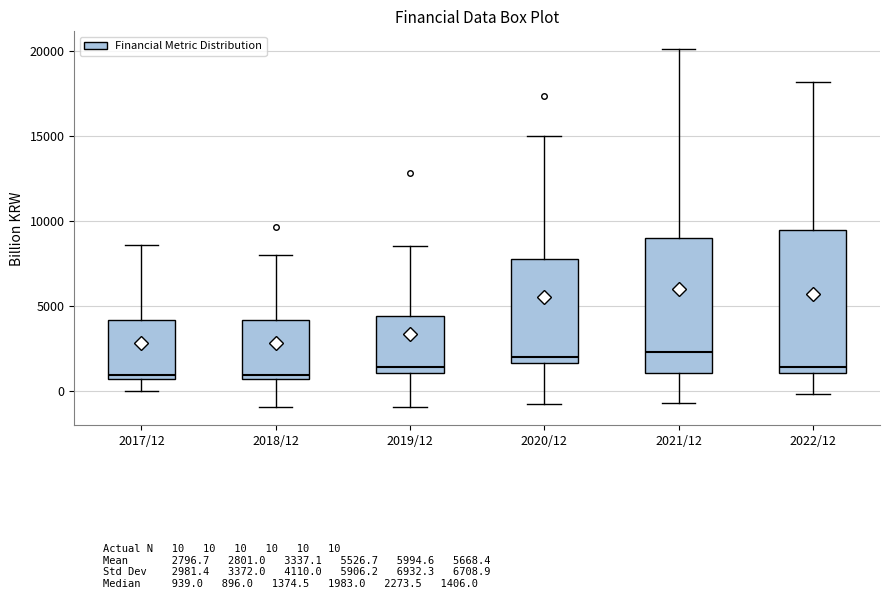

Reading left to right, read every box against the y-axis: the position of its median line, the range the box covers, and the ends of its whiskers. The values are not printed on the chart, so give them approximately, as read against the axis.

2017/12: median 1000, box 500 to 4000, whiskers 0 to 8500
2018/12: median 1000, box 500 to 4000, whiskers -1000 to 8000
2019/12: median 1500, box 1000 to 4500, whiskers -1000 to 8500
2020/12: median 2000, box 1500 to 8000, whiskers -1000 to 15000
2021/12: median 2500, box 1000 to 9000, whiskers -500 to 20000
2022/12: median 1500, box 1000 to 9500, whiskers 0 to 18000